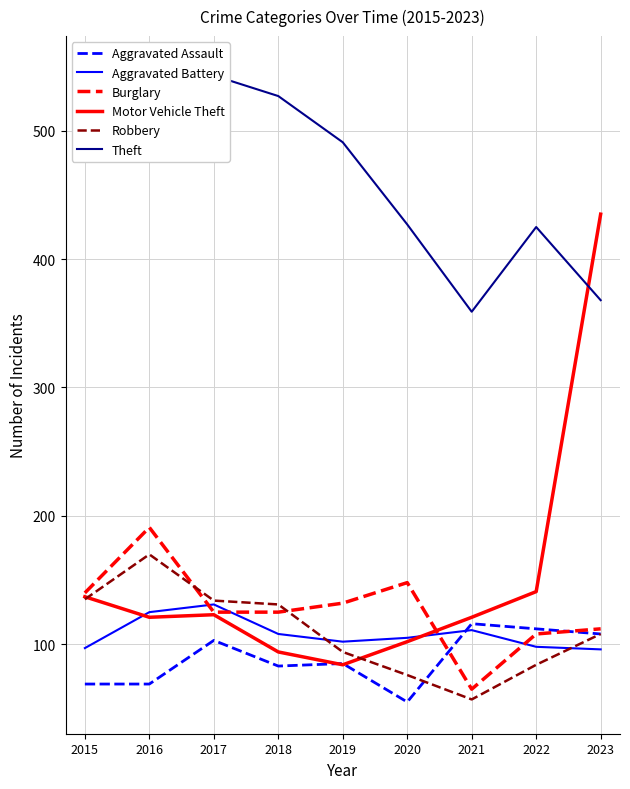

What is the value of the Aggravated Battery point at the 3rd from the left?

131